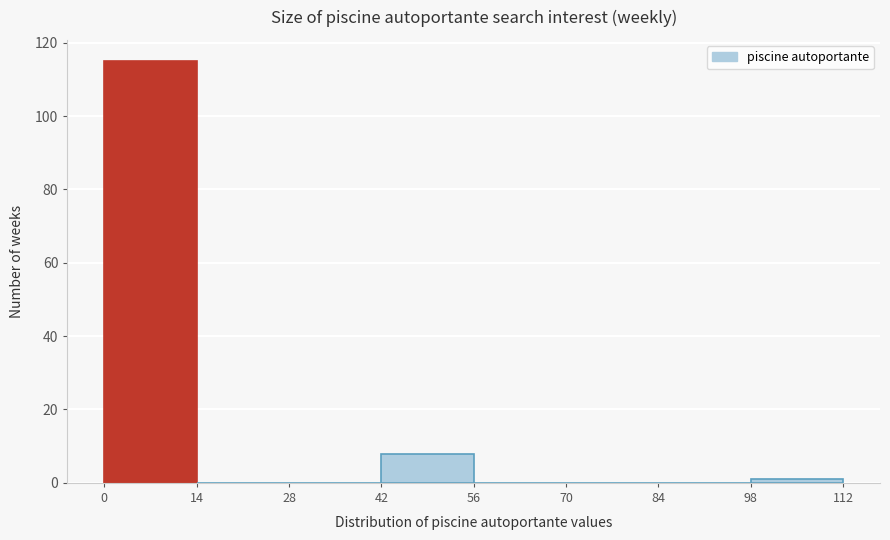

Reading left to right, list every bar in this chart as the range it spans on the x-axis followed by its height. The values are not printed on the chart, so give them approximately, as read against the axis.

0 to 14: 116
14 to 28: 0
28 to 42: 0
42 to 56: 8
56 to 70: 0
70 to 84: 0
84 to 98: 0
98 to 112: under 2